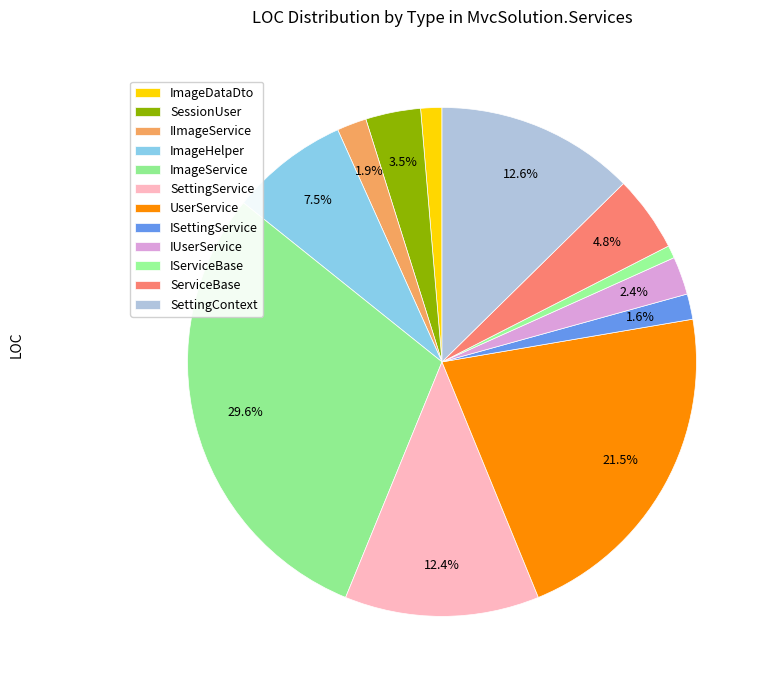

Which has a higher value, IServiceBase or IUserService?

IUserService